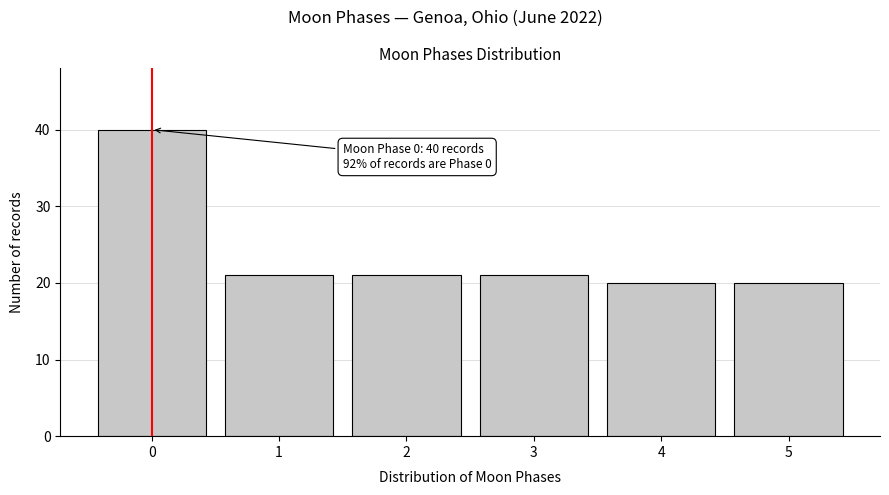

Reading left to right, list all the values displayed in this chart.

40	21	21	21	20	20